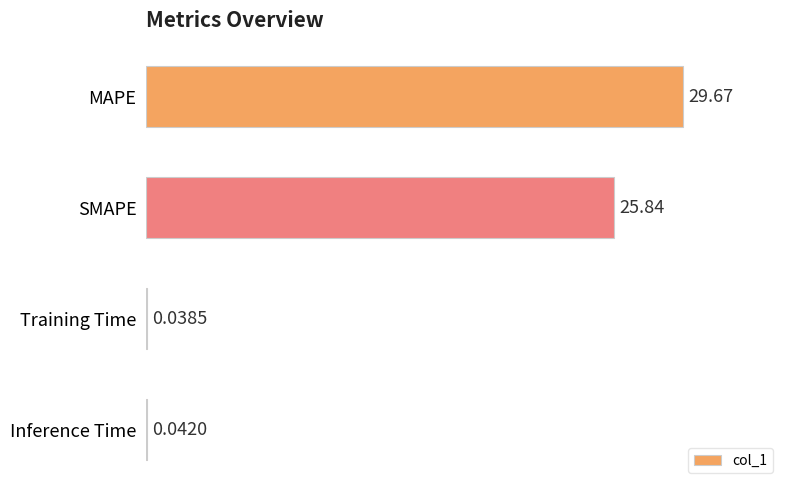

What is the change in value from SMAPE to Training Time?

-25.8